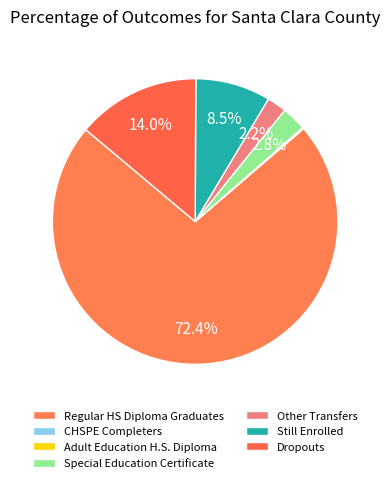

What percentage do Regular HS Diploma Graduates and Still Enrolled together represent?

80.9%